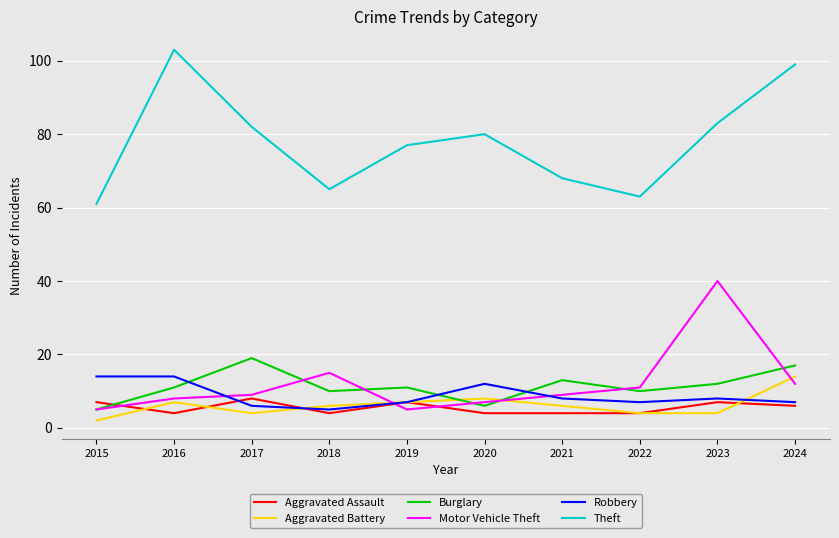

Reading left to right, what are all the values shown in this chart?

Aggravated Assault: 2015=7	2016=4	2017=8	2018=4	2019=7	2020=4	2021=4	2022=4	2023=7	2024=6
Aggravated Battery: 2015=2	2016=7	2017=4	2018=6	2019=7	2020=8	2021=6	2022=4	2023=4	2024=14
Burglary: 2015=5	2016=11	2017=19	2018=10	2019=11	2020=6	2021=13	2022=10	2023=12	2024=17
Motor Vehicle Theft: 2015=5	2016=8	2017=9	2018=15	2019=5	2020=7	2021=9	2022=11	2023=40	2024=12
Robbery: 2015=14	2016=14	2017=6	2018=5	2019=7	2020=12	2021=8	2022=7	2023=8	2024=7
Theft: 2015=61	2016=103	2017=82	2018=65	2019=77	2020=80	2021=68	2022=63	2023=83	2024=99